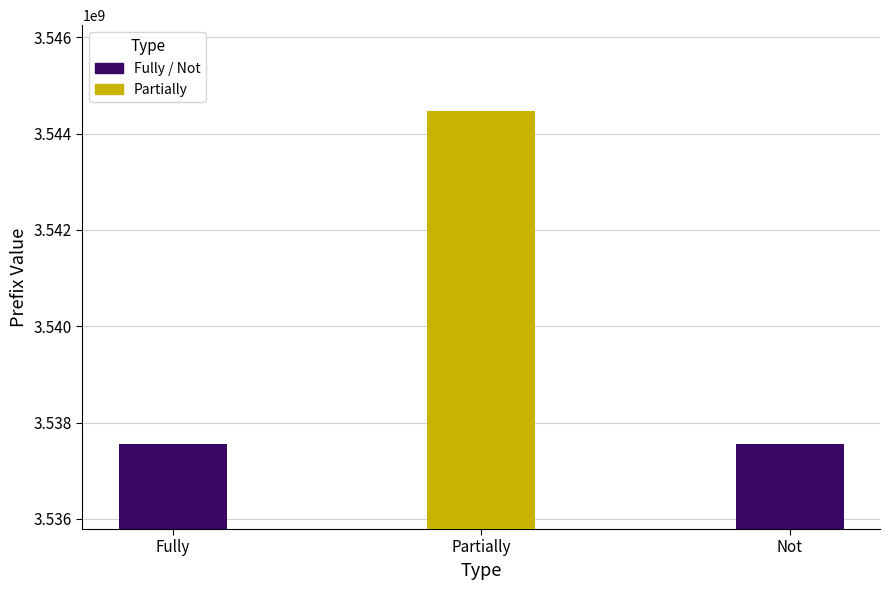

What is the maximum value shown in the chart?

3544480671